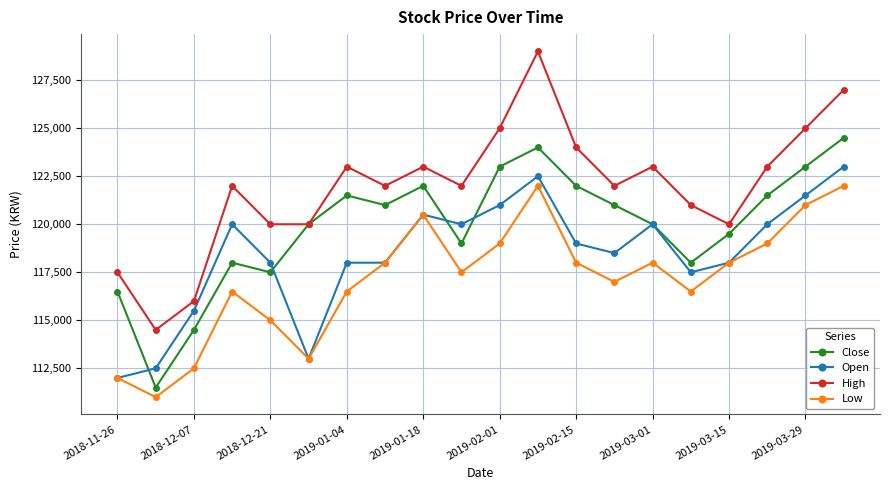

What is the minimum value shown in the chart?

111000